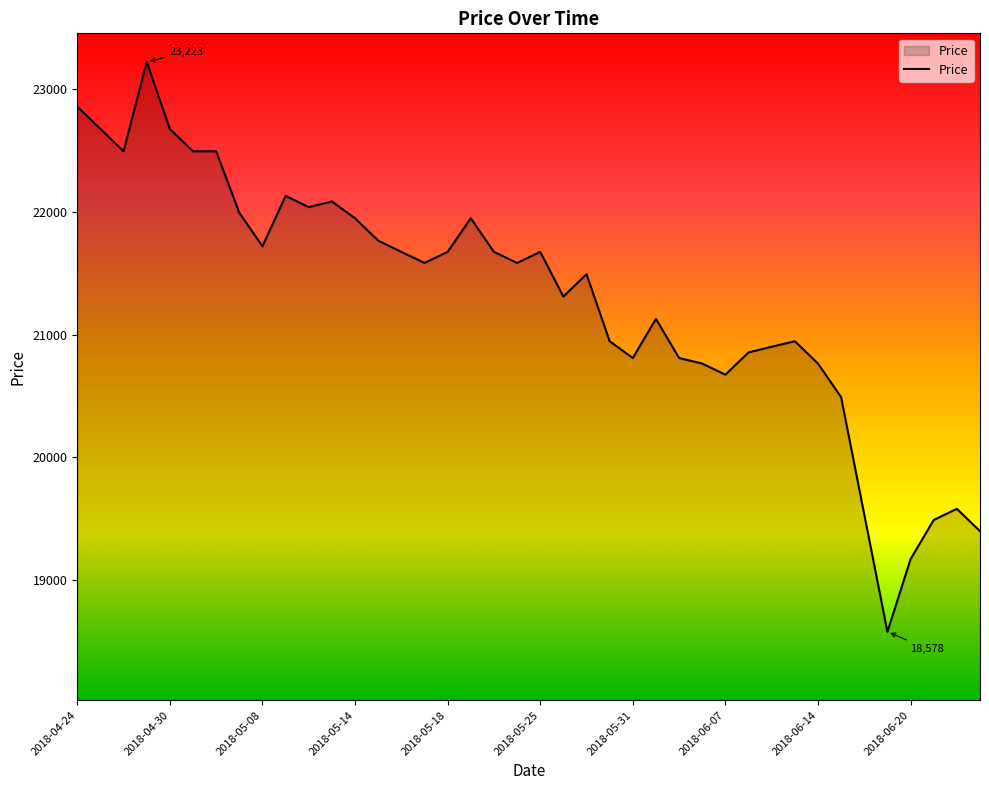

What is the maximum value shown in the chart?

23223